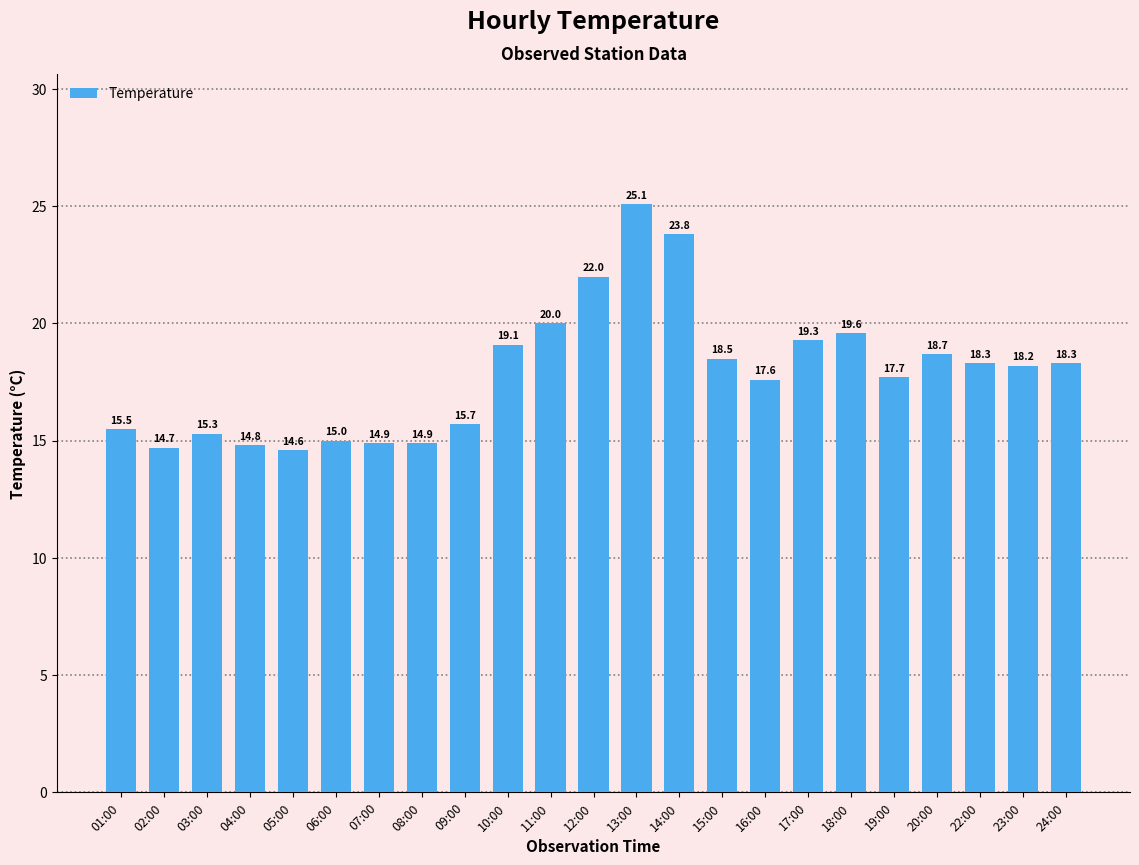

What is the label of the 12th bar from the right?

12:00